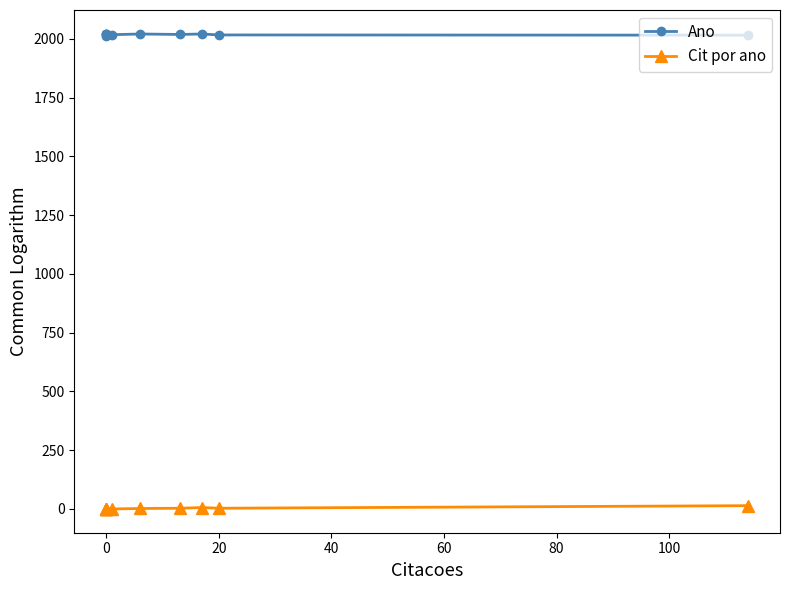

True or false: Cit por ano and Ano cross at least once.

False